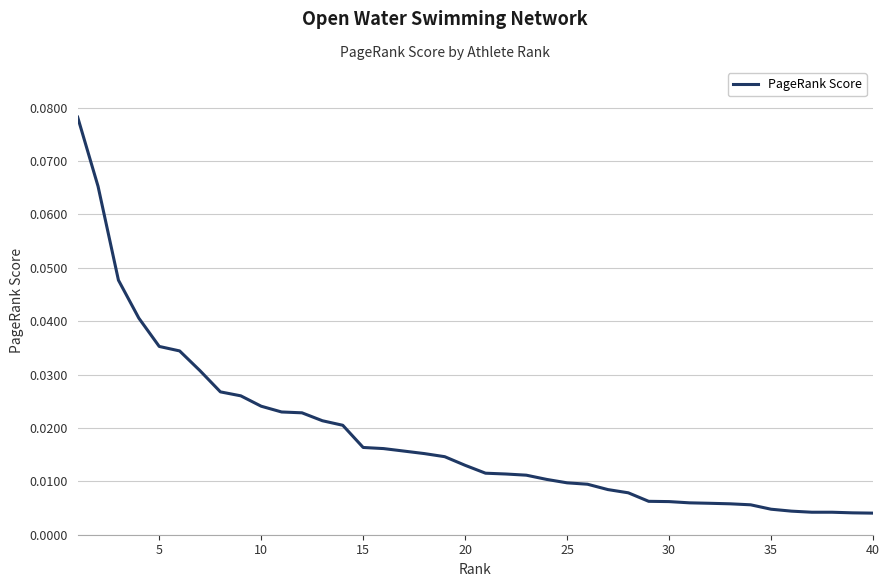

Does the chart display data point markers on the line(s)?

No